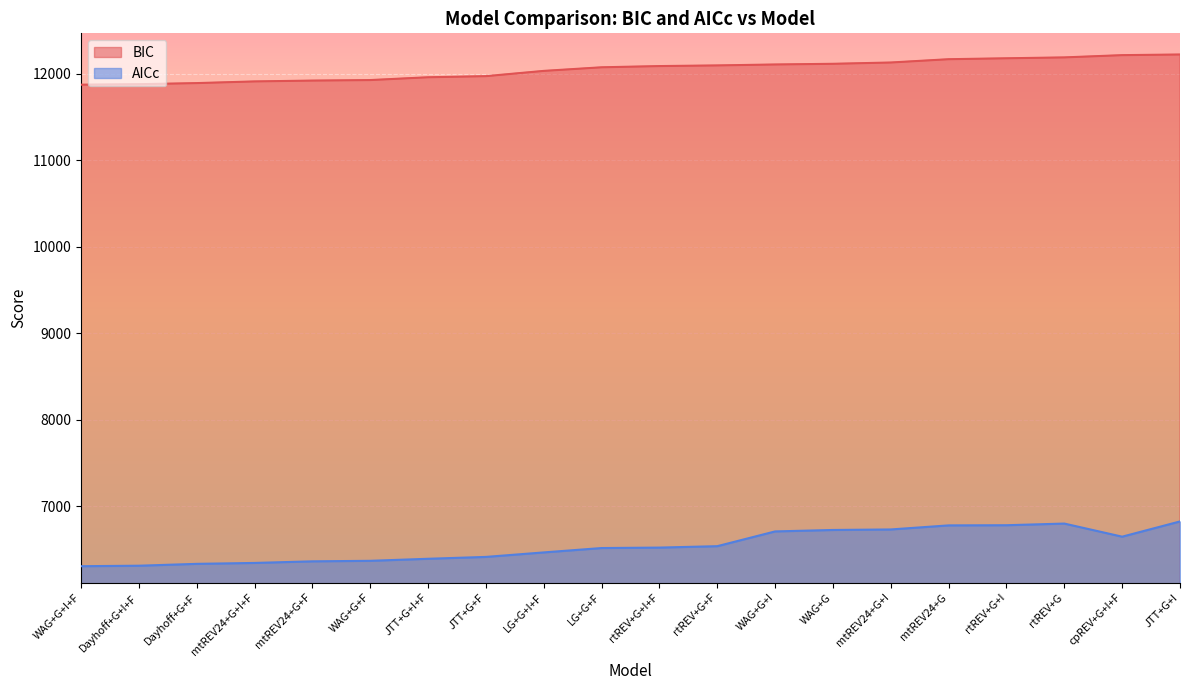

Which category has the lowest value across all series?

WAG+G+I+F